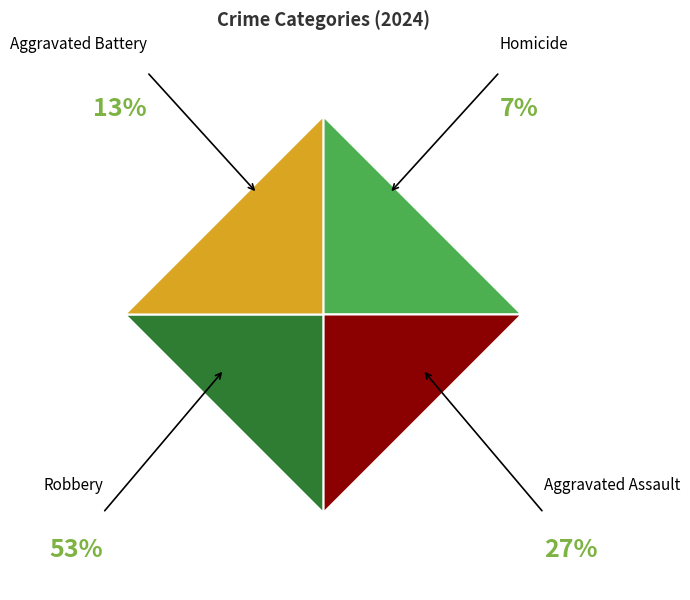

What is the smallest slice in the pie chart?

Homicide